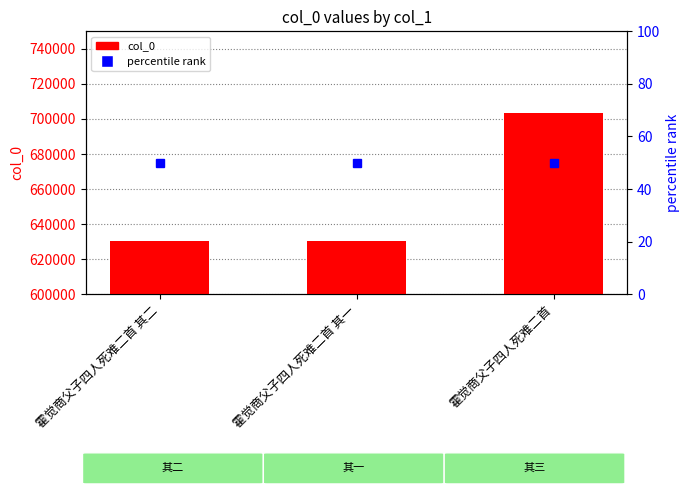

List the series in order of their peak value, lowest first.

percentile rank, col_0